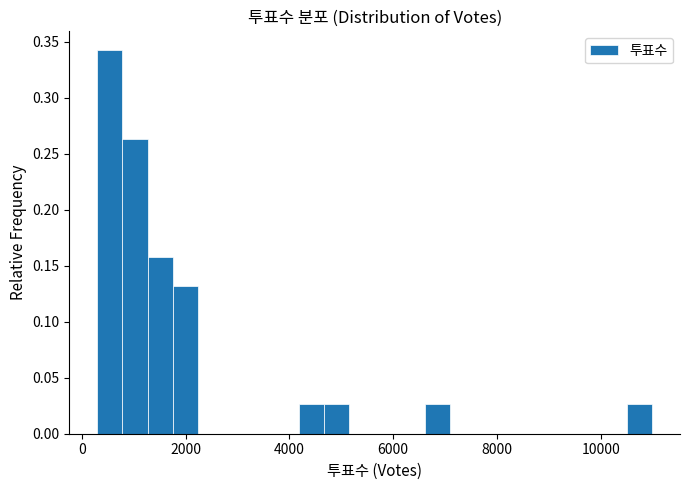

Read against the x-axis, roughly where is the centre of the tallest bar?

600